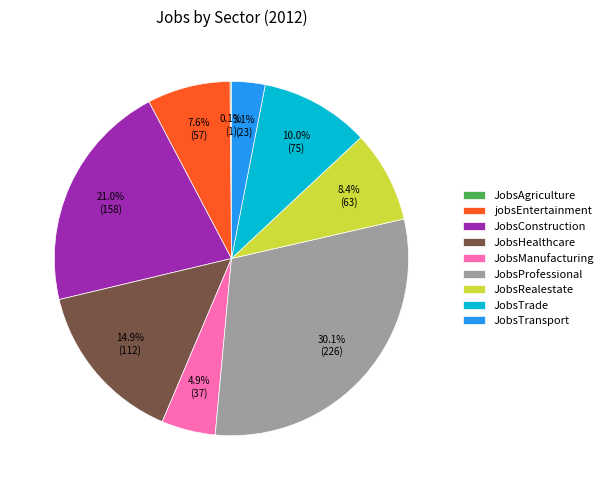

Which slice is the largest?

JobsProfessional